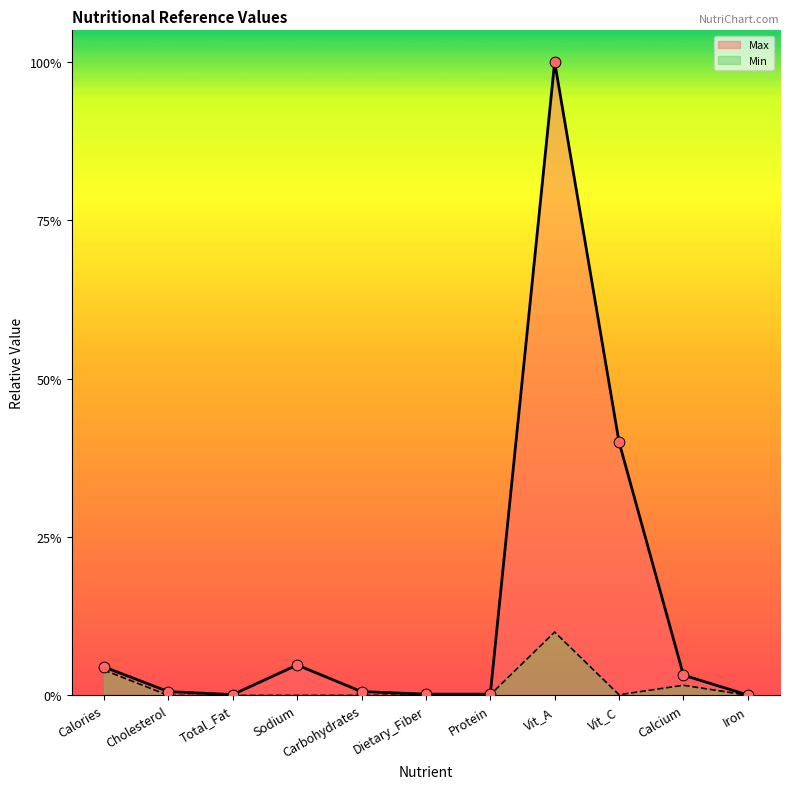

What are all the series names shown in the legend?

Min, Max